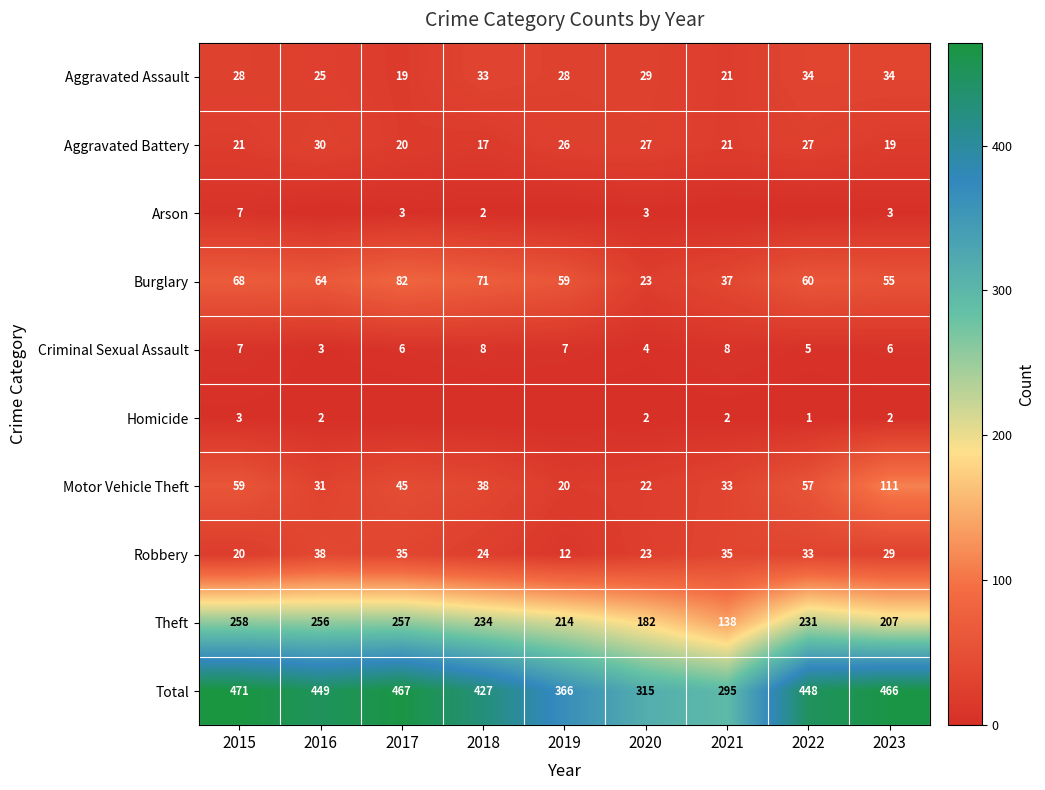

Which category has the highest value in the Aggravated Battery series?

2016